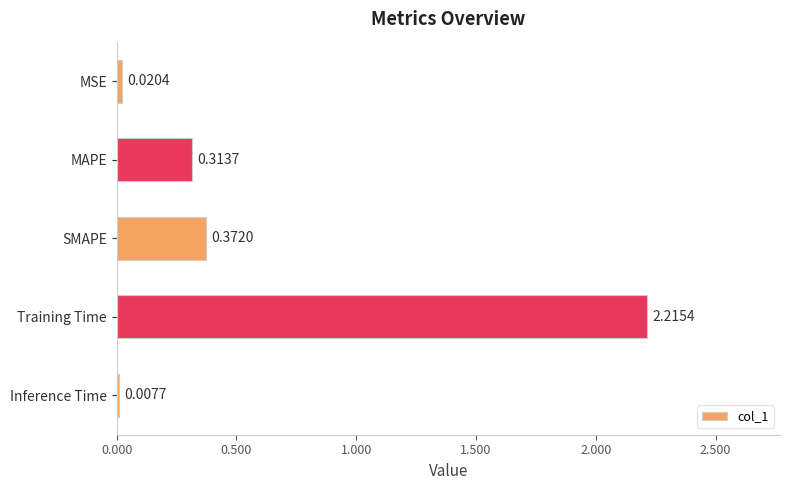

Which category has the highest value across all series?

Training Time